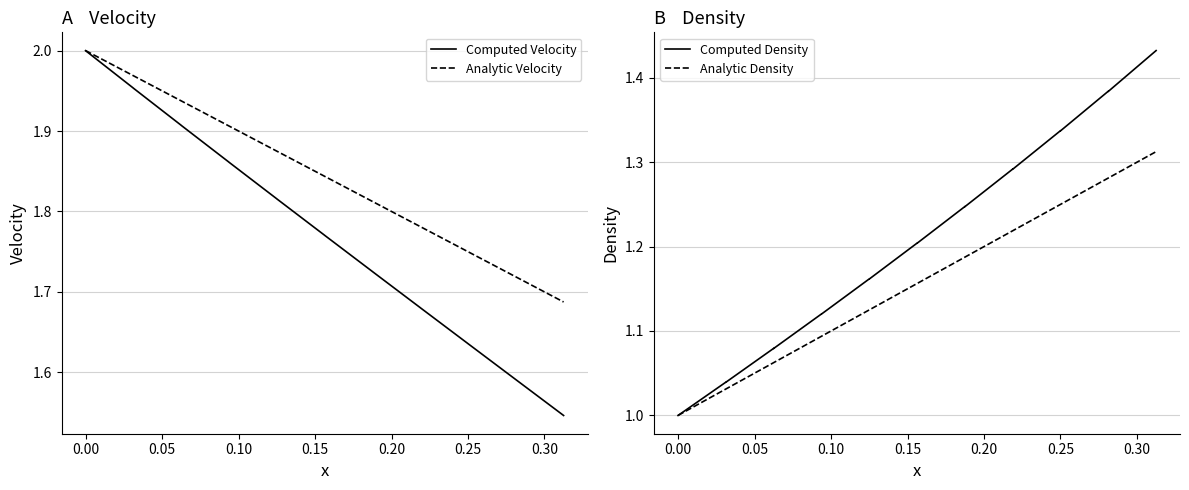

Reading left to right, list all the values displayed in this chart.

Computed Velocity: 2.0	2.0	2.0	1.9	1.9	1.9	1.9	1.8	1.8	1.8	1.8	1.7	1.7	1.7	1.7	1.6	1.6	1.6	1.6	1.5
Analytic Velocity: 2.0	2.0	2.0	1.9	1.9	1.9	1.9	1.9	1.9	1.8	1.8	1.8	1.8	1.8	1.8	1.8	1.8	1.7	1.7	1.7
Computed Density: 1.0	1.0	1.0	1.1	1.1	1.1	1.1	1.2	1.2	1.2	1.2	1.2	1.2	1.3	1.3	1.3	1.3	1.4	1.4	1.4
Analytic Density: 1.0	1.0	1.0	1.1	1.1	1.1	1.1	1.1	1.1	1.2	1.2	1.2	1.2	1.2	1.2	1.2	1.2	1.3	1.3	1.3